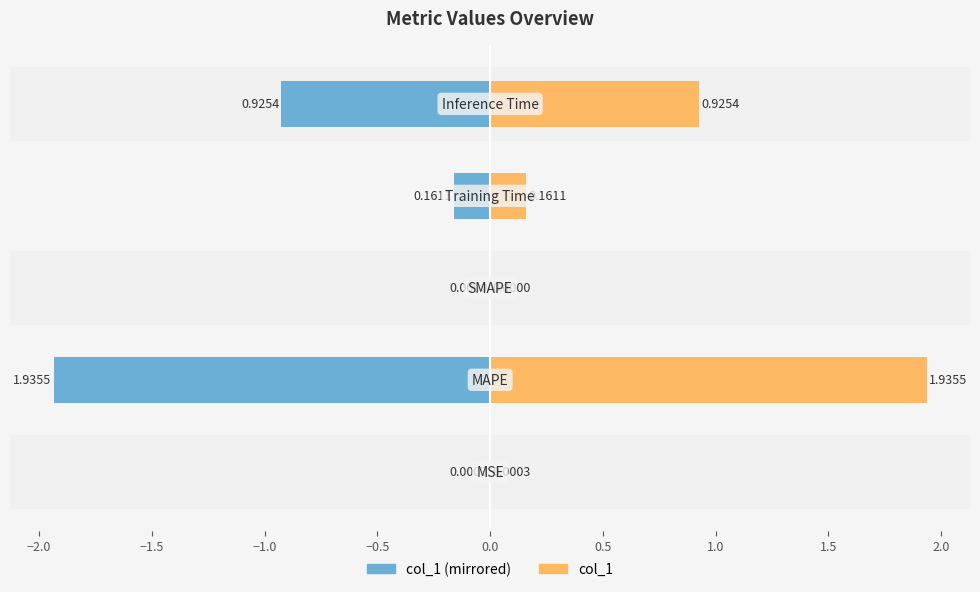

What is the difference between the highest and lowest values at −2.0?

3.9